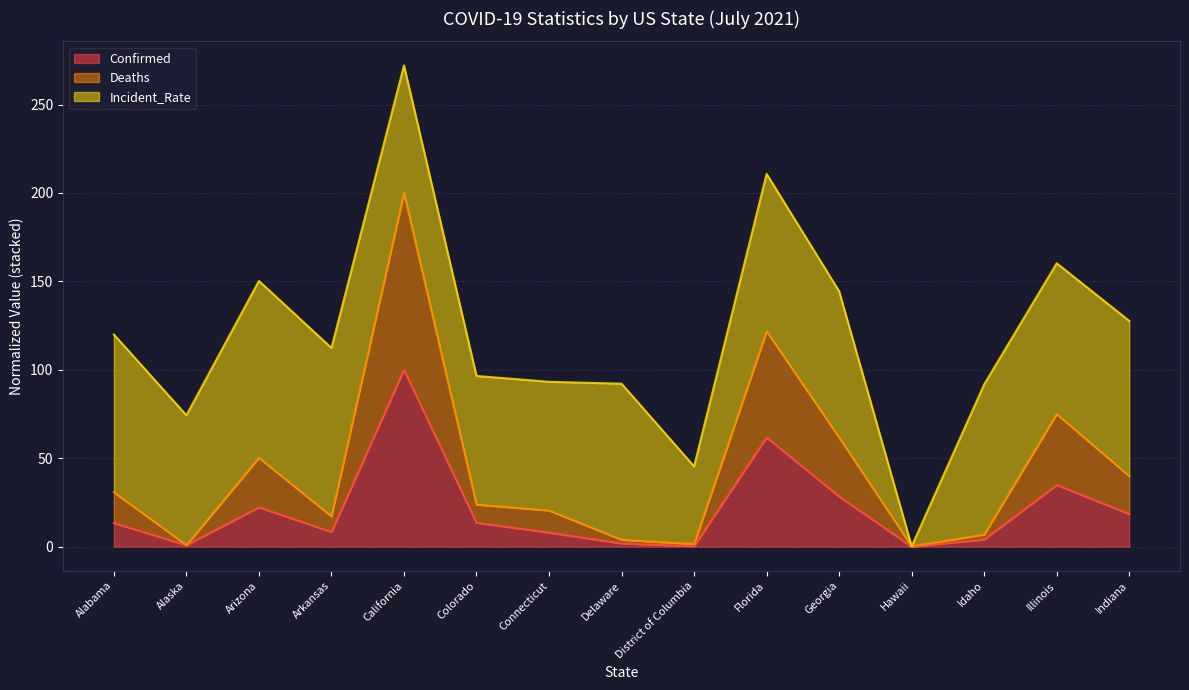

What is the average value of the Deaths series?

43.6